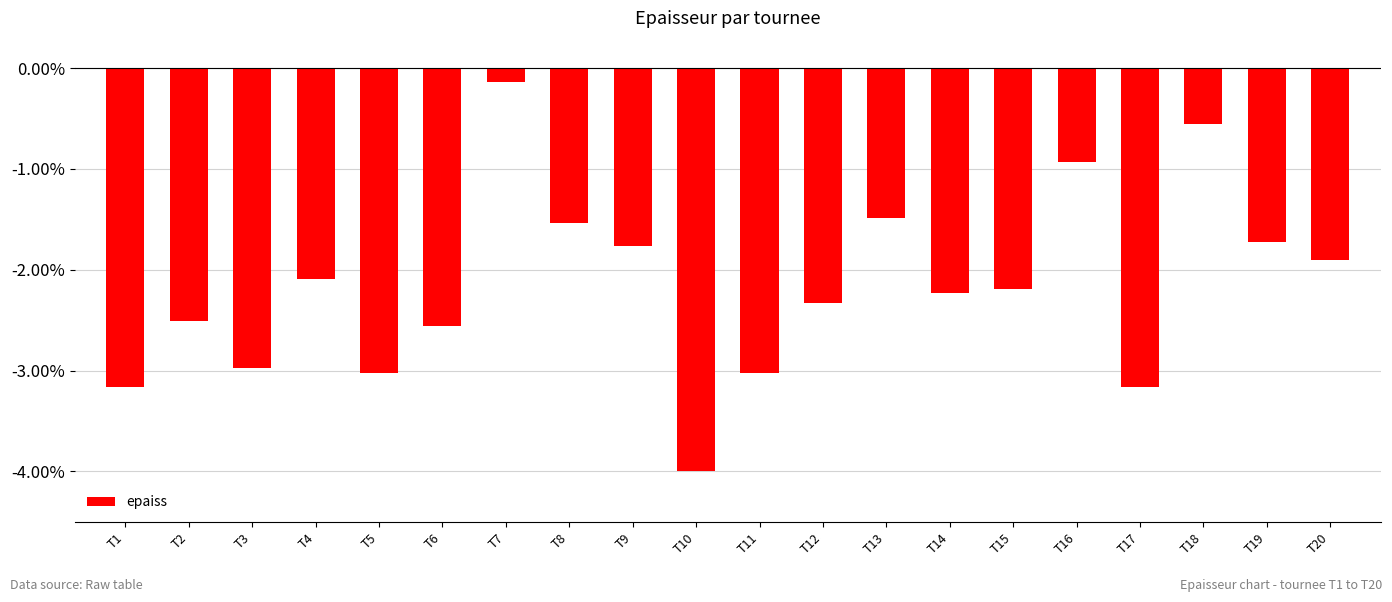

What is the difference between the maximum and minimum values?

3.9